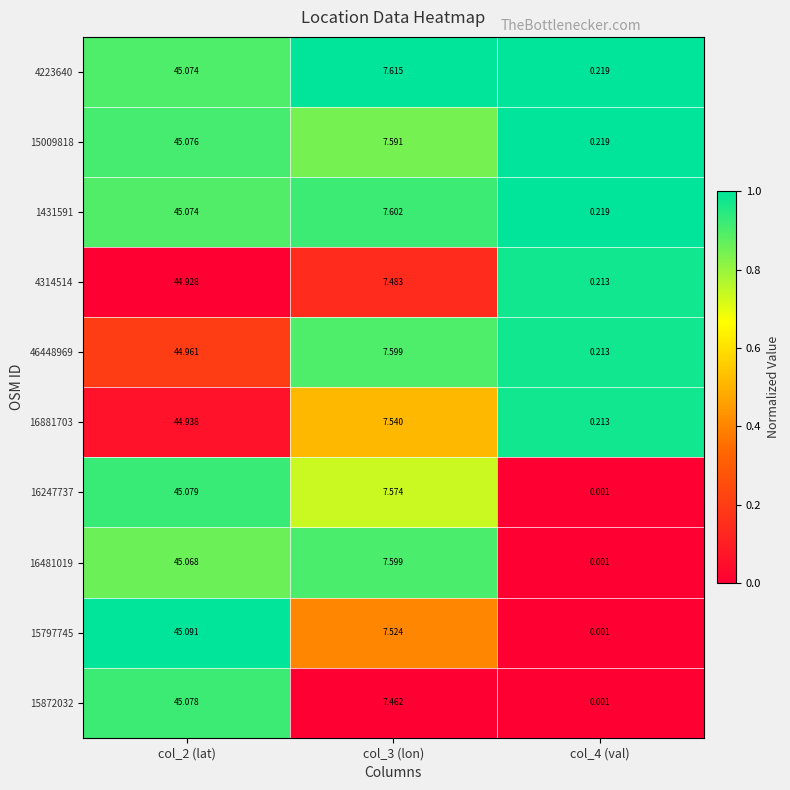

Is the value of 4314514 at col_4 (val) greater than the value of 15797745 at col_2 (lat)?

No